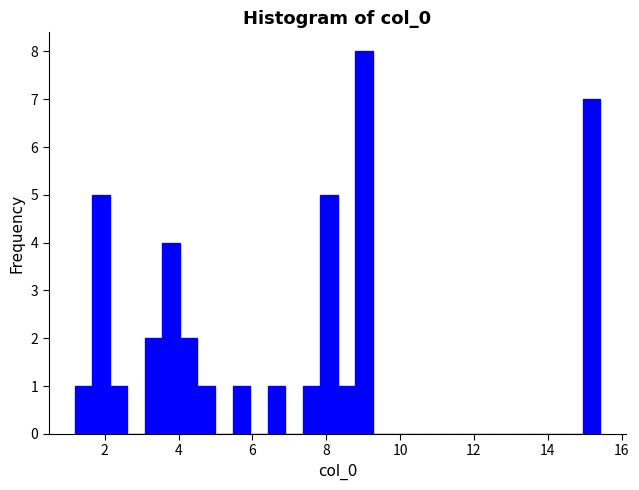

Around what value on the x-axis is the tallest bar? Give the approximate position of its centre, as read against the axis.

9.0